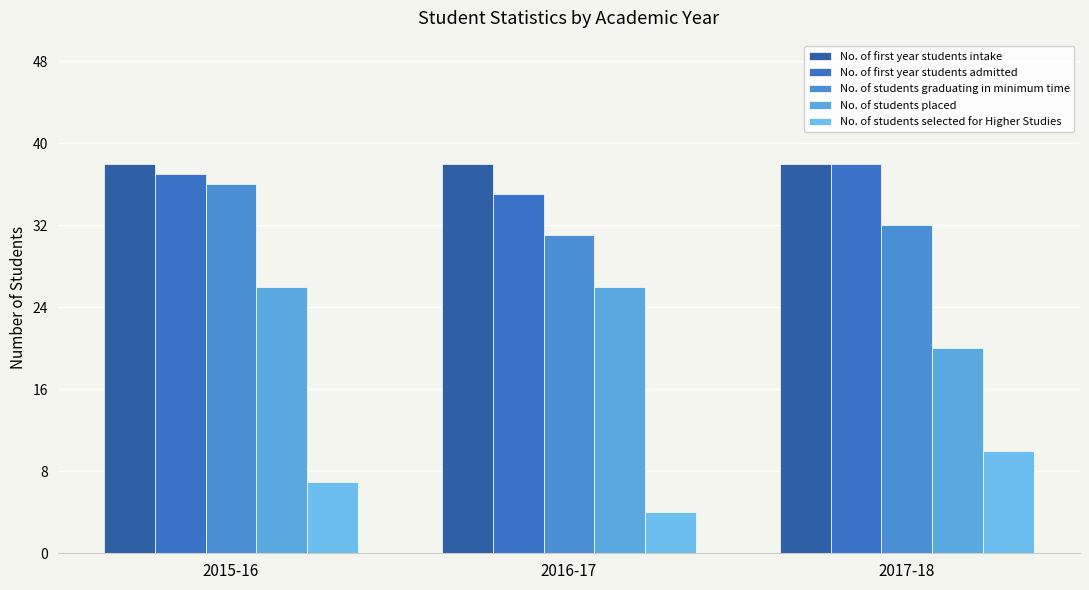

What is the label of the 1st bar from the left?

2015-16